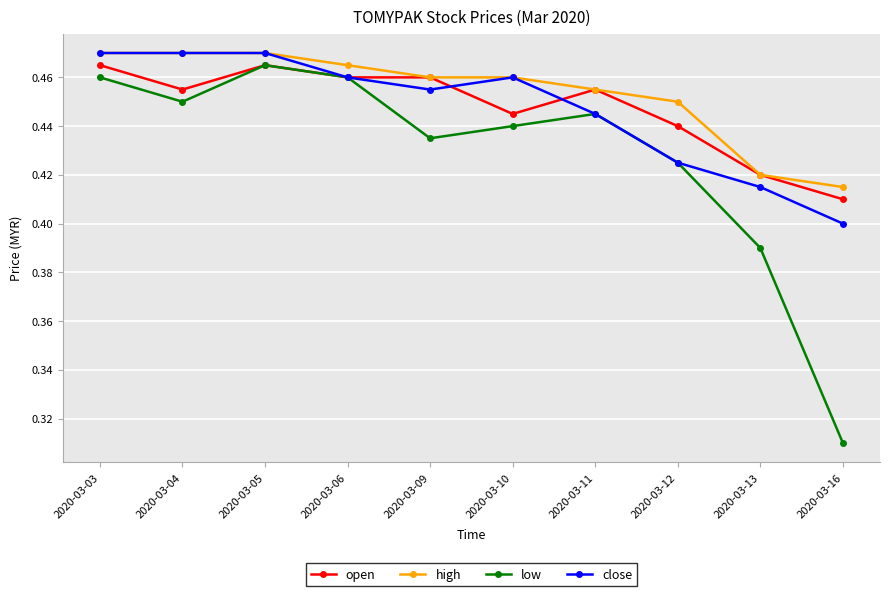

How many high values are between 0 and 1?

10